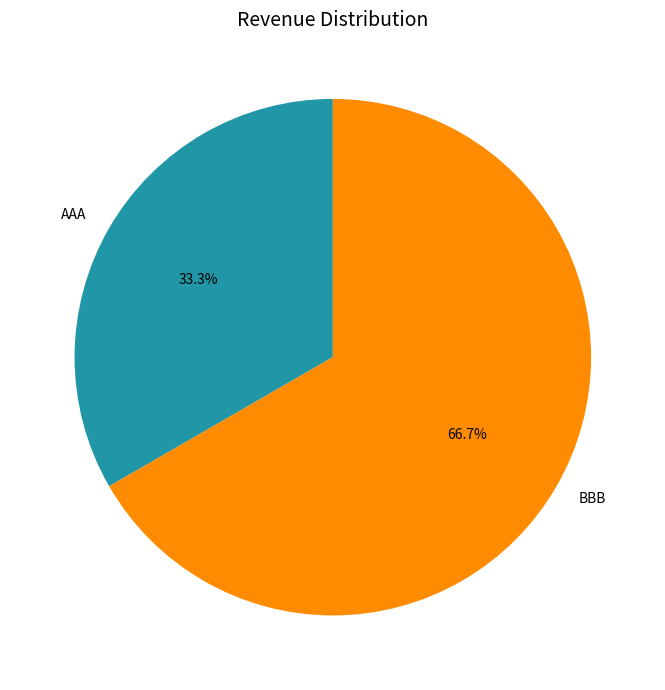

Does BBB represent more than half of the total?

Yes